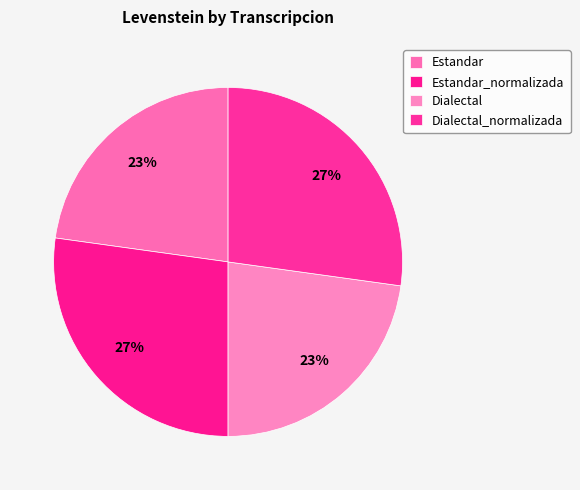

Count the number of slices in the pie.

4